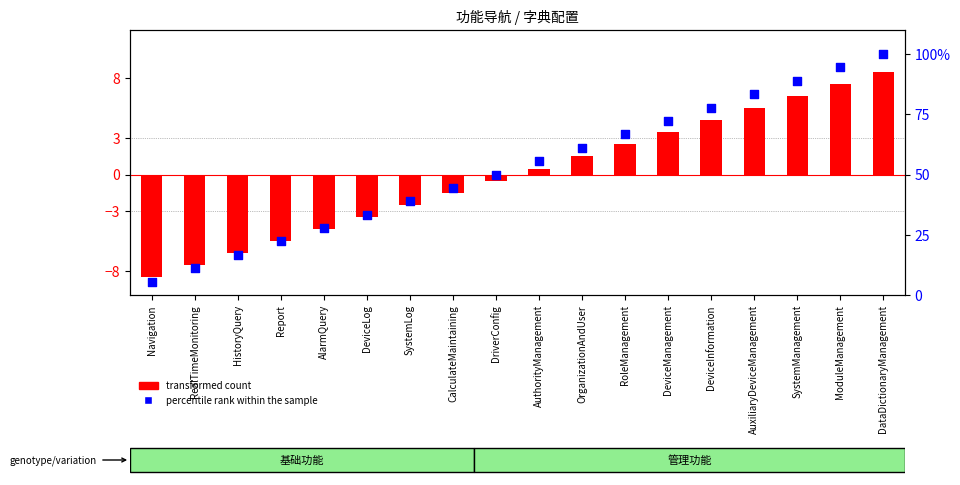

What are all the series names shown in the legend?

transformed count, percentile rank within the sample